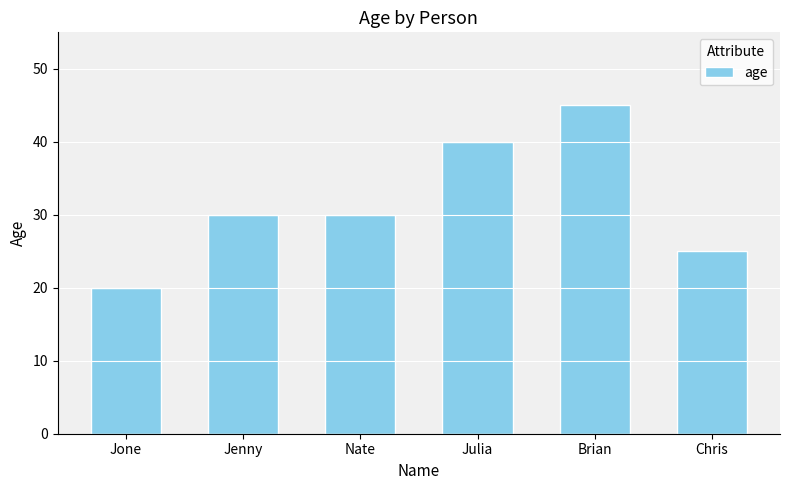

Is it true that the value at Brian is 45?

True